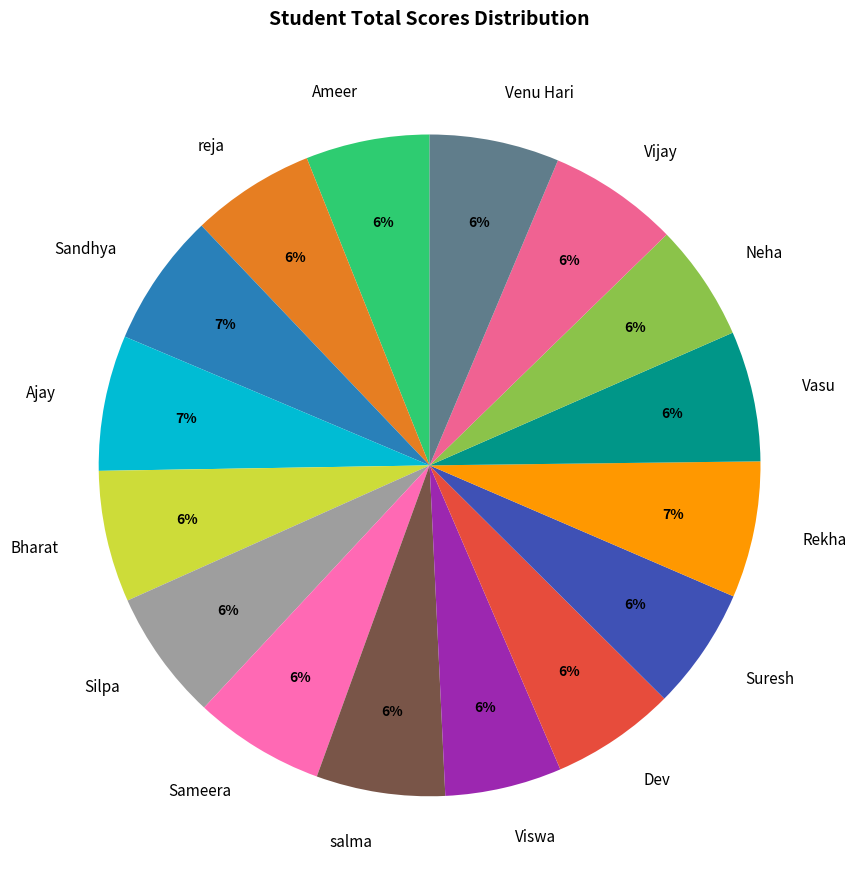

To the nearest percent, what is the difference between the largest and smallest slice percentages?

1%